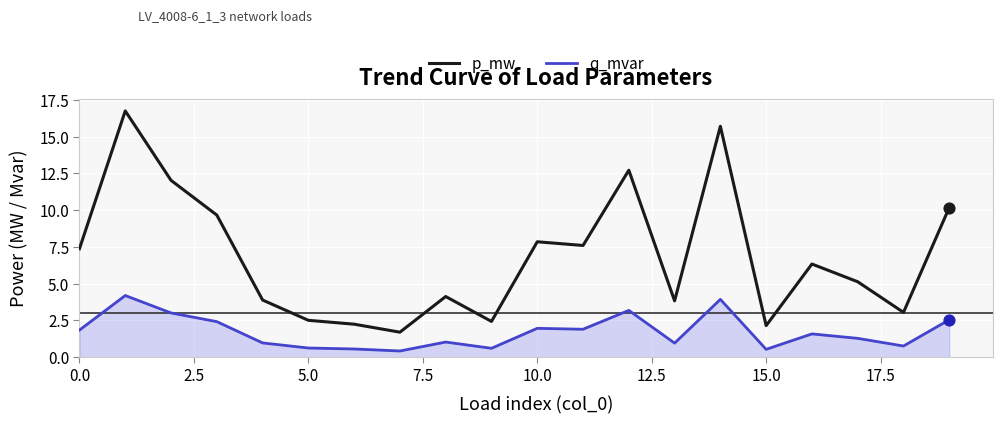

Which series has the largest total across all categories?

p_mw